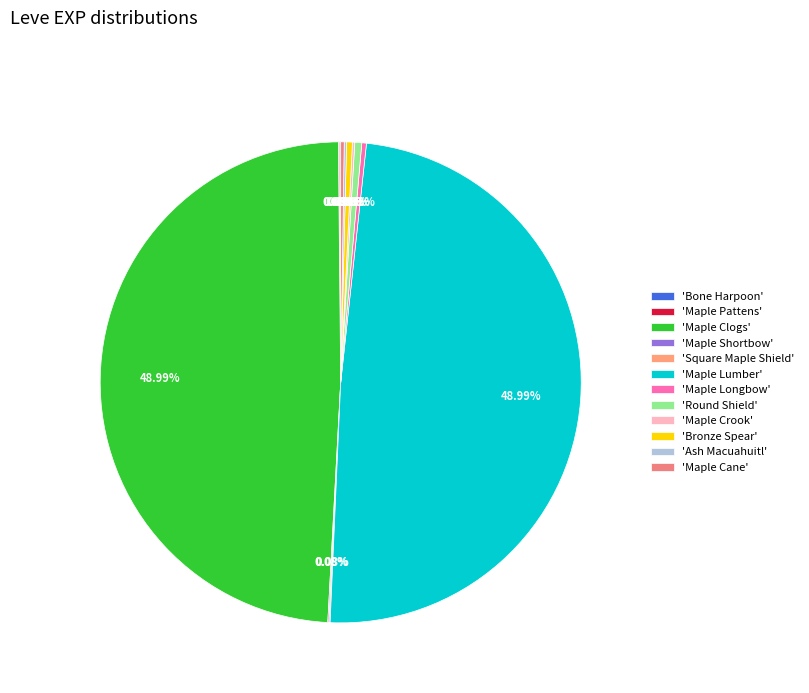

Which slice is the largest?

Maple Clogs (1)